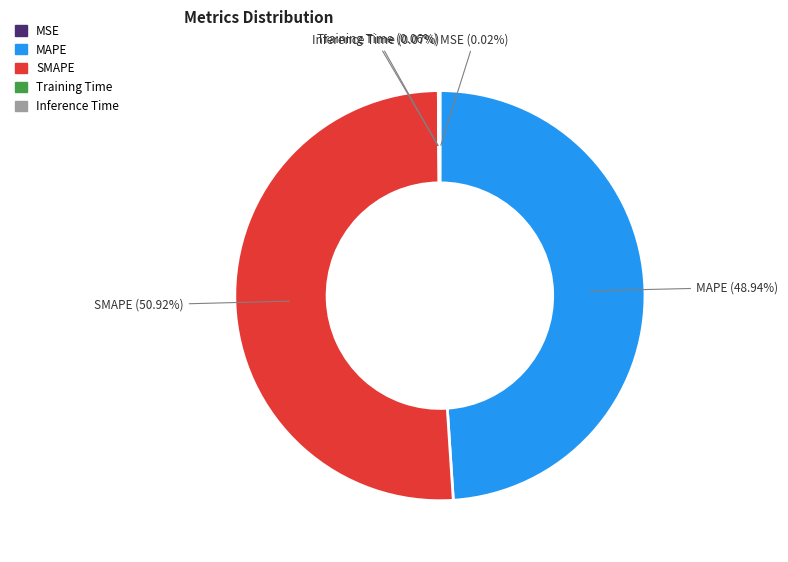

Which slice represents more than half of the pie?

SMAPE